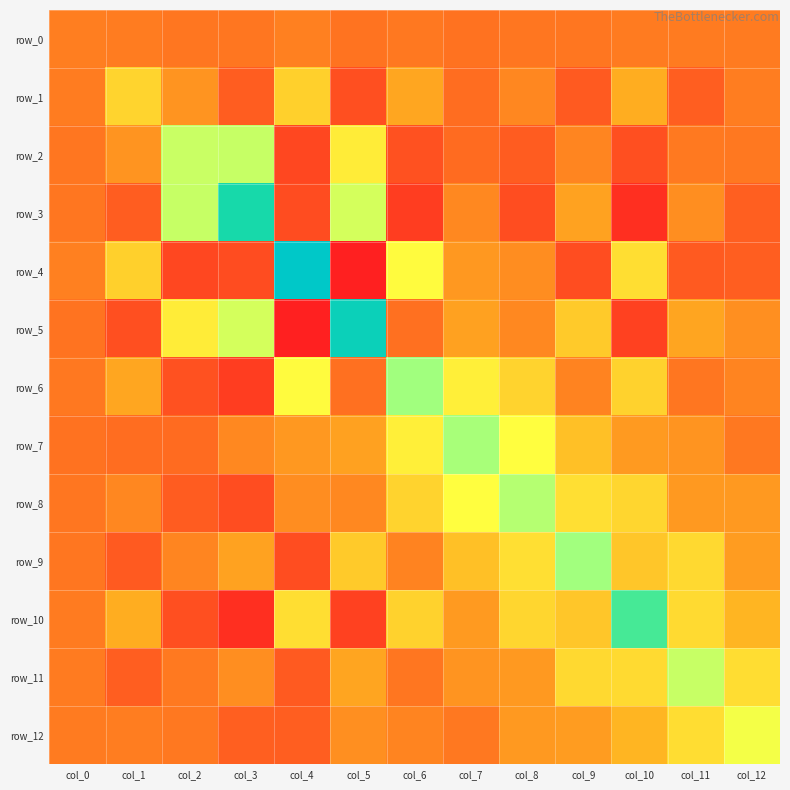

Reading right to left, list all the values displayed in this chart.

row_0: 0.5	0.5	0.4	-2.3	-2.5	-4.5	-1.3	-4.2	3.0	-2.7	-2.3	0.7	2.2
row_1: 1.2	-17.0	28.6	-20.2	7.0	-7.7	24.4	-29.9	43.5	-17.9	14.5	45.2	0.7
row_2: -1.3	-1.2	-29.9	6.3	-18.2	-8.5	-28.0	55.8	-36.7	83.7	82.8	14.5	-2.3
row_3: -16.2	10.8	-58.4	22.3	-31.6	7.8	-45.6	78.8	-32.6	136.8	83.7	-17.9	-2.7
row_4: -16.6	-20.5	49.5	-31.5	10.4	16.6	62.0	-71.7	153.9	-32.6	-36.7	43.5	3.0
row_5: 11.6	23.7	-42.4	41.2	7.8	22.0	-5.9	145.5	-71.7	78.8	55.8	-29.9	-4.2
row_6: 5.7	-2.2	44.5	4.9	44.8	57.1	96.6	-5.9	62.0	-45.6	-28.0	24.4	-1.3
row_7: -1.6	14.4	17.4	37.1	63.2	94.0	57.1	22.0	16.6	7.8	-8.5	-7.7	-4.5
row_8: 17.1	17.0	46.4	49.9	89.9	63.2	44.8	7.8	10.4	-31.6	-18.2	7.0	-2.5
row_9: 18.9	47.6	39.7	96.5	49.9	37.1	4.9	41.2	-31.5	22.3	6.3	-20.2	-2.3
row_10: 32.0	47.7	121.0	39.7	46.4	17.4	44.5	-42.4	49.5	-58.4	-29.9	28.6	0.4
row_11: 49.2	83.3	47.7	47.6	17.0	14.4	-2.2	23.7	-20.5	10.8	-1.2	-17.0	0.5
row_12: 67.2	49.2	32.0	18.9	17.1	-1.6	5.7	11.6	-16.6	-16.2	-1.3	1.2	0.5